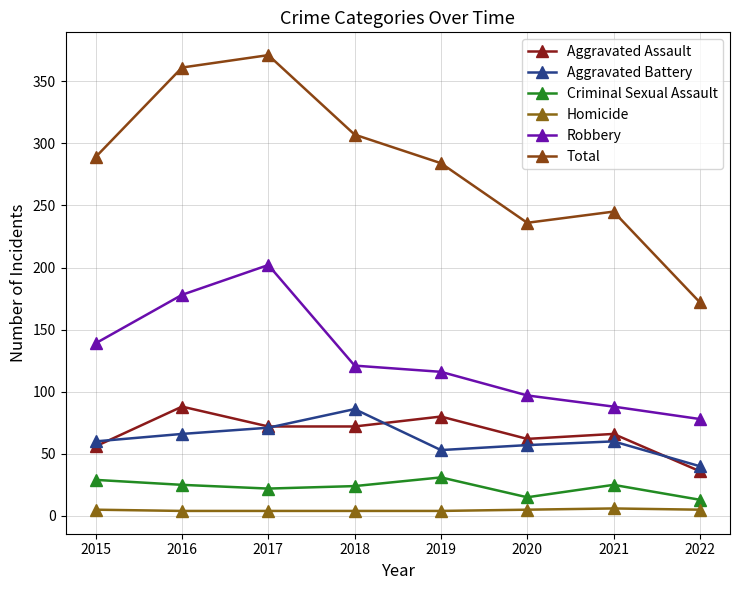

The value of Robbery at 2016 is 178. True or false?

True